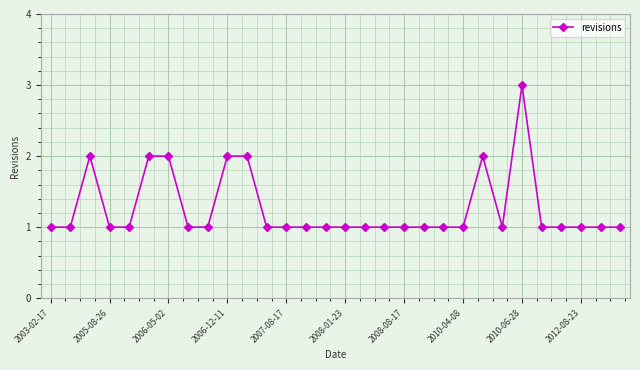

True or false: the data has more than 1 interior local peaks.

True